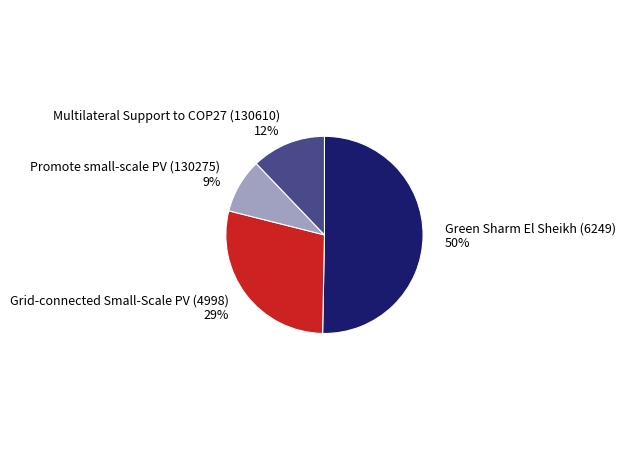

Is it true that Grid-connected Small-Scale PV (4998) is 20% of the pie?

False